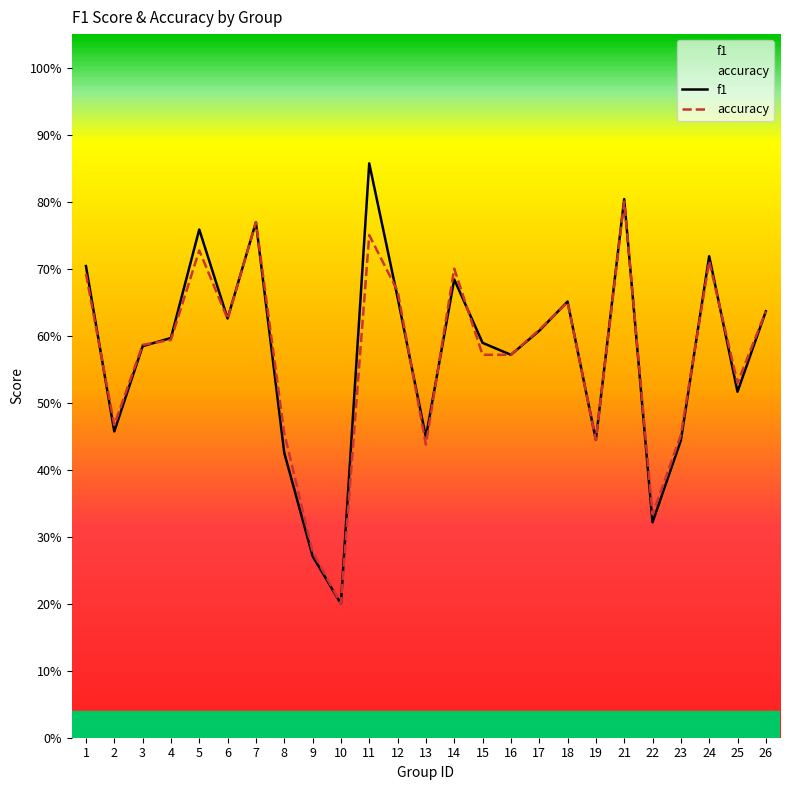

Which series has the largest total across all categories?

f1